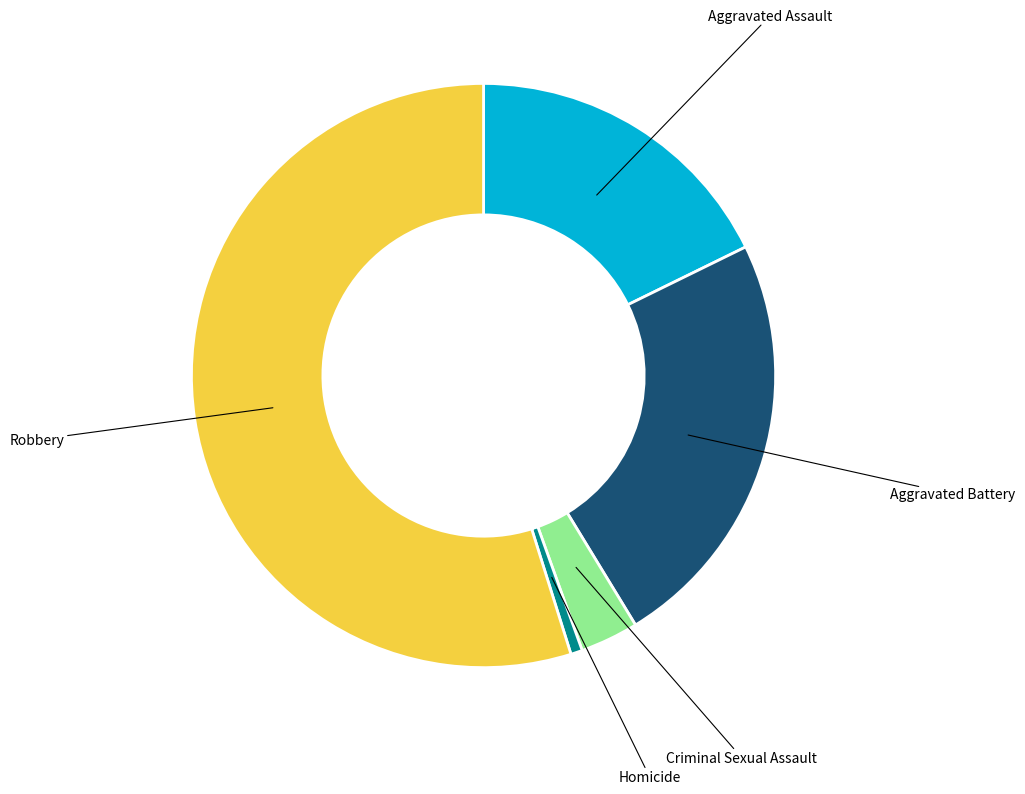

Is there any slice that represents more than half of the pie?

Yes